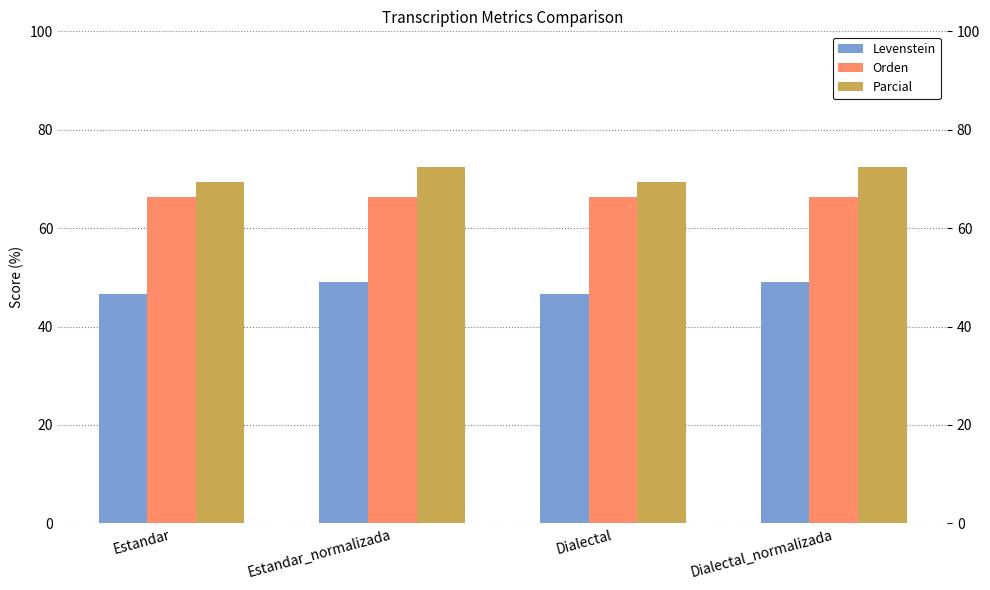

At Estandar, list the series in order from largest to smallest.

Parcial, Orden, Levenstein